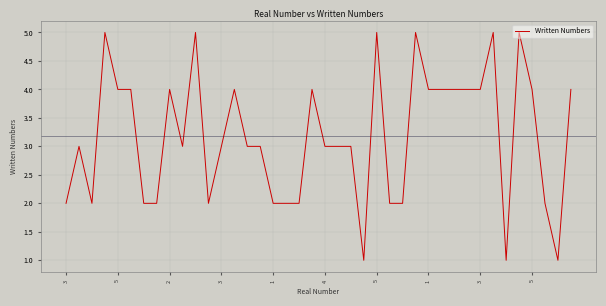

What is the difference between the maximum and minimum values?

4